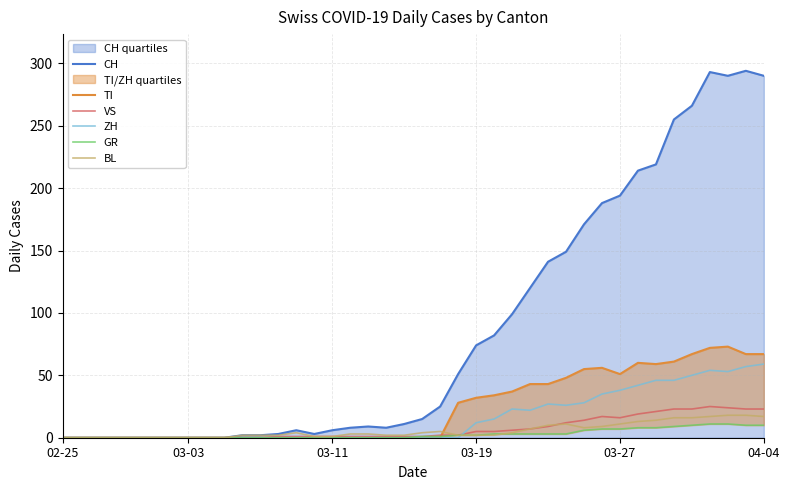

Which series has the widest spread of values?

CH